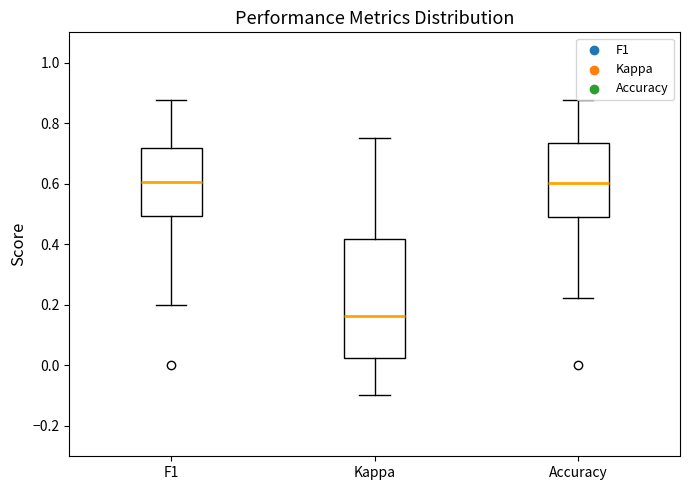

Which box is the tallest, from its lower edge to its upper edge?

Kappa